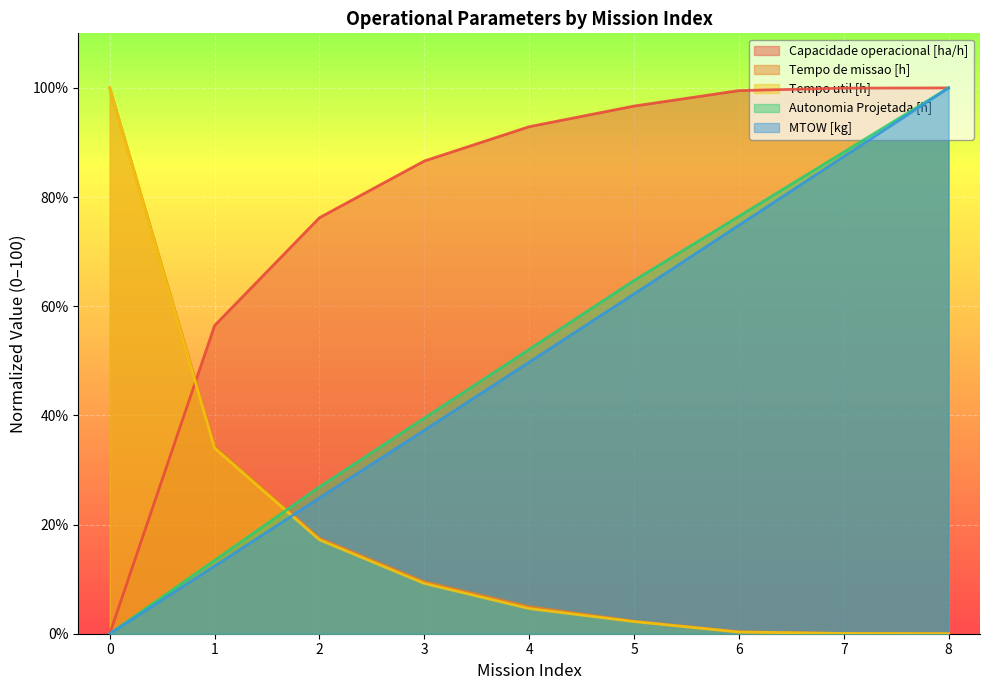

How many intersections are there between Tempo util [h] and MTOW [kg]?

1